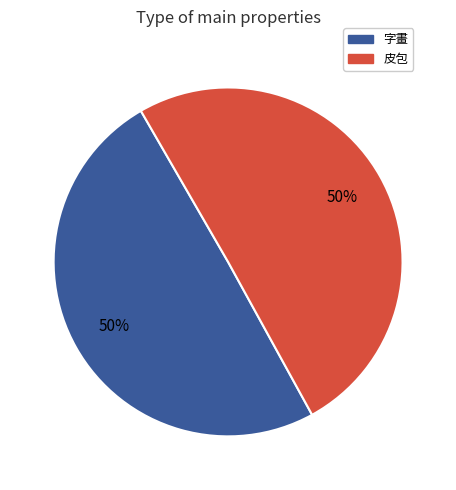

To the nearest percent, what is the average slice percentage?

50%